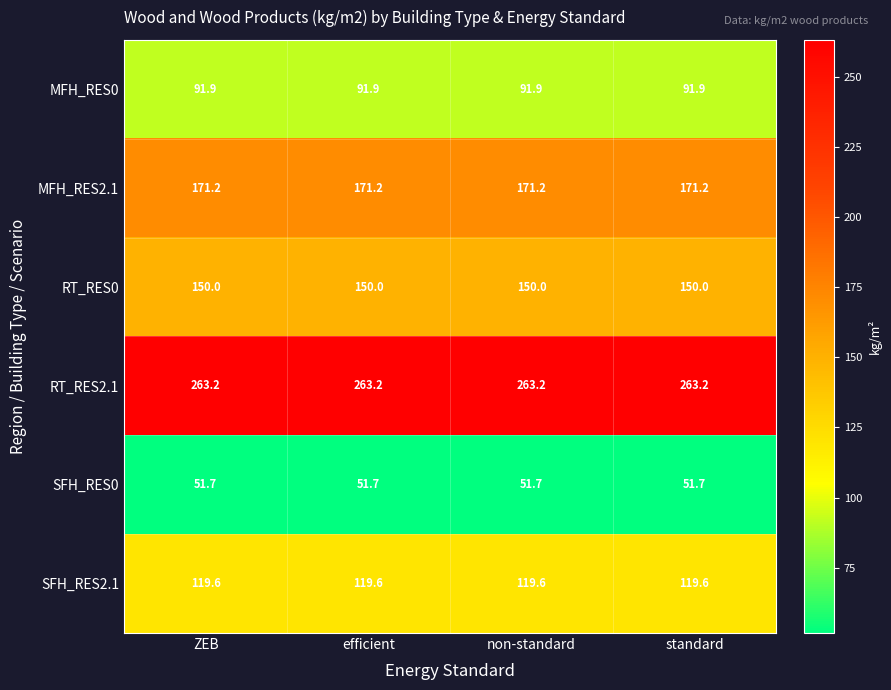

What is the difference between the highest and lowest values at efficient?

211.5